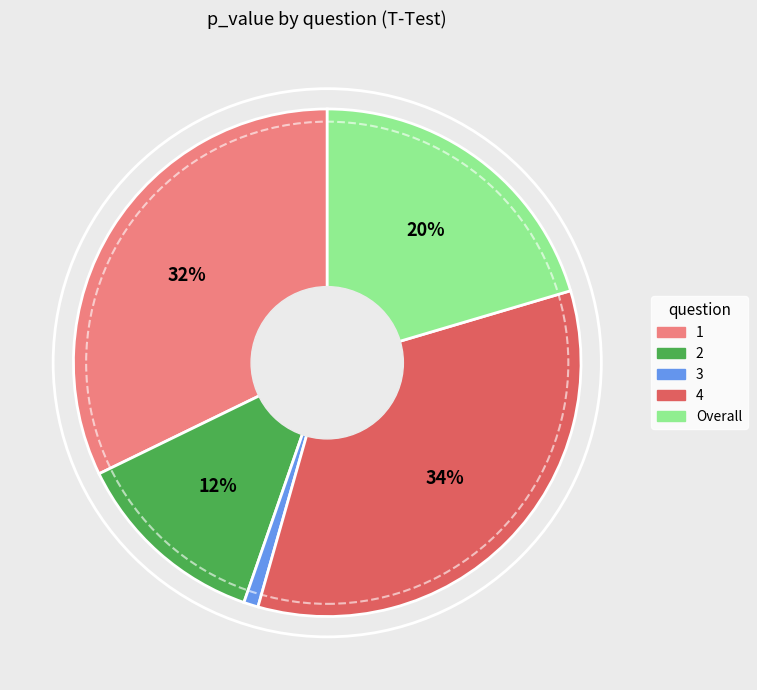

Between 4 and 2, which is larger?

4